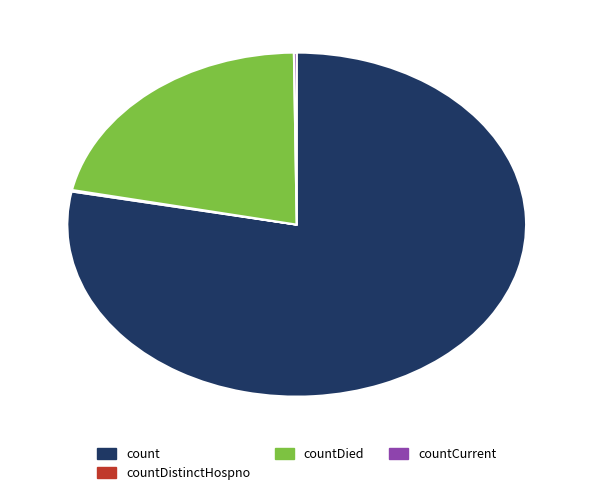

Which category accounts for the majority?

count